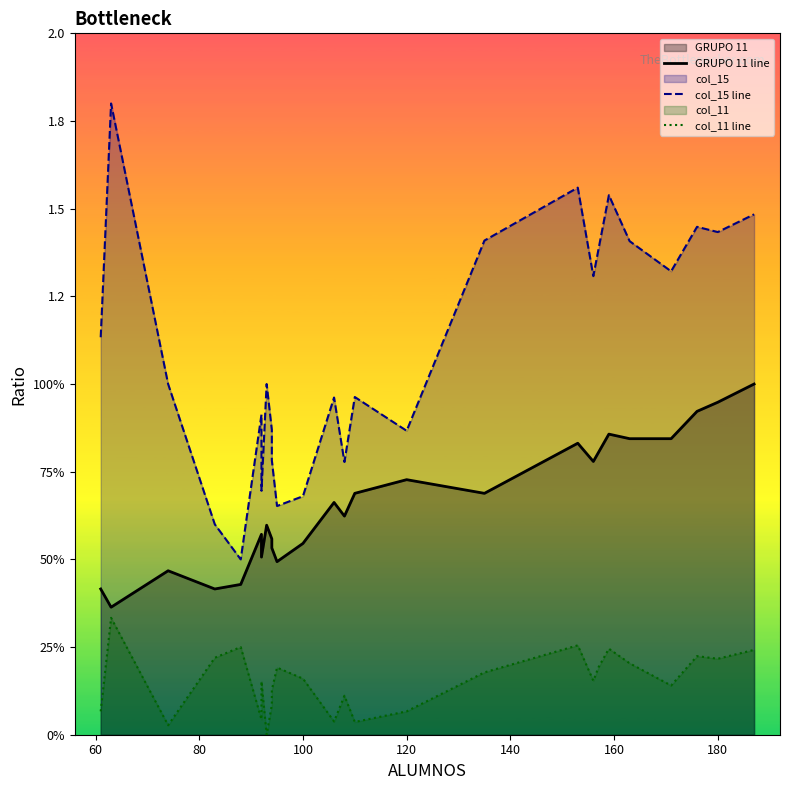

In GRUPO 11 line, how many points are lower than both neighbors (excluding endpoints)?

7